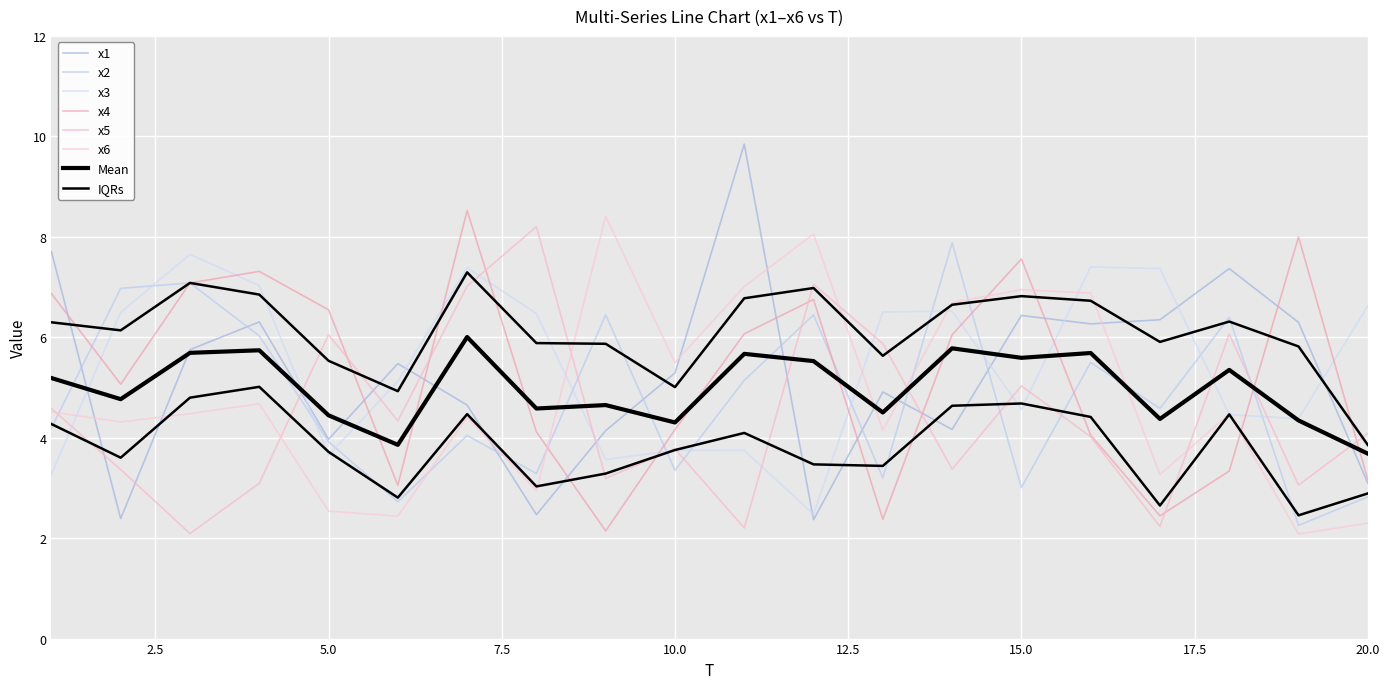

Between 16 and 7, which is larger?

16